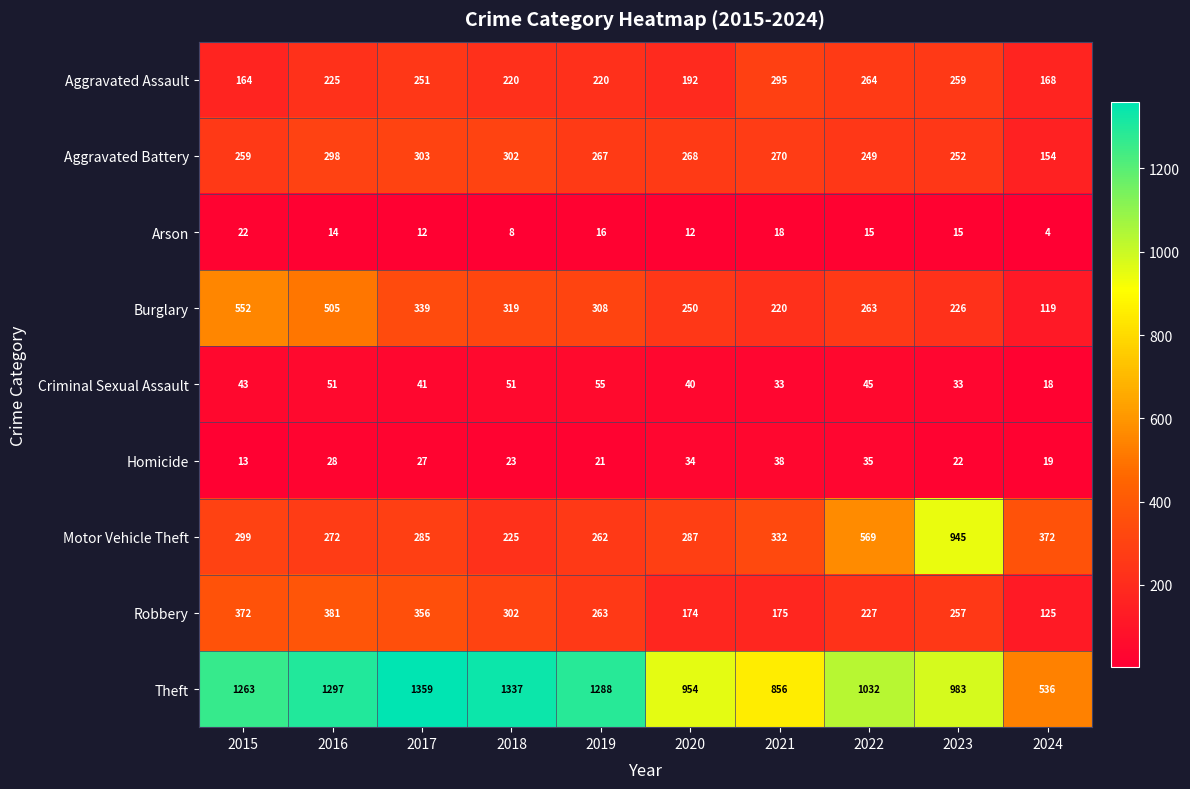

At how many categories does at least one series exceed 1245?

5